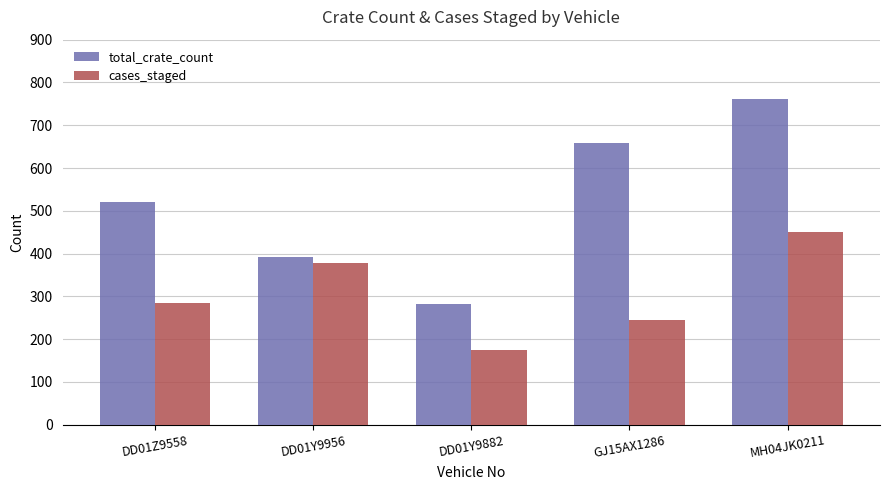

Reading right to left, transcribe all the data shown in this chart.

total_crate_count: 762	659	282	391	521
cases_staged: 450	245	175	377	285